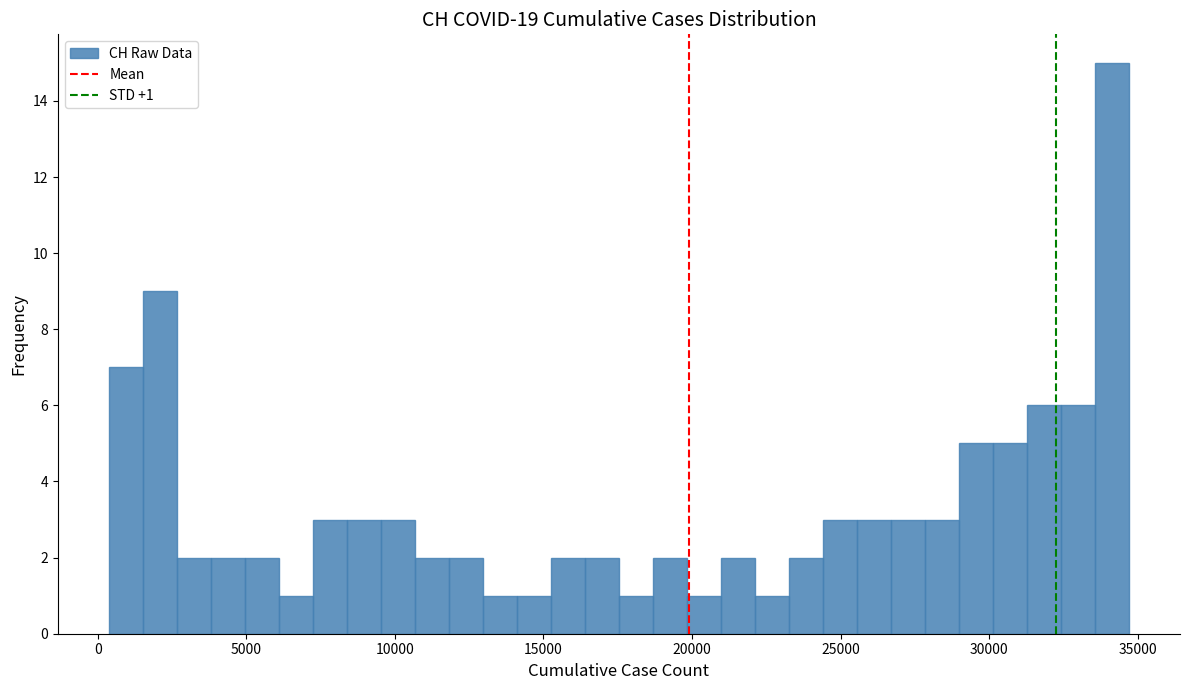

Read against the x-axis, roughly where is the centre of the tallest bar?

34000